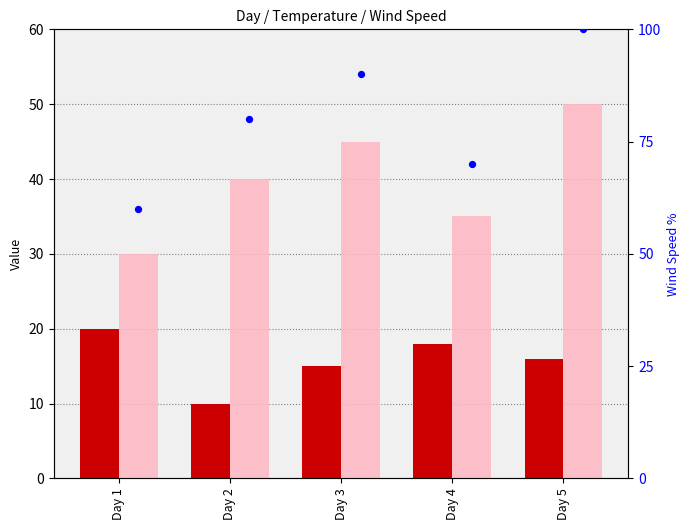

At which category is the sum across all series the highest?

Day 5